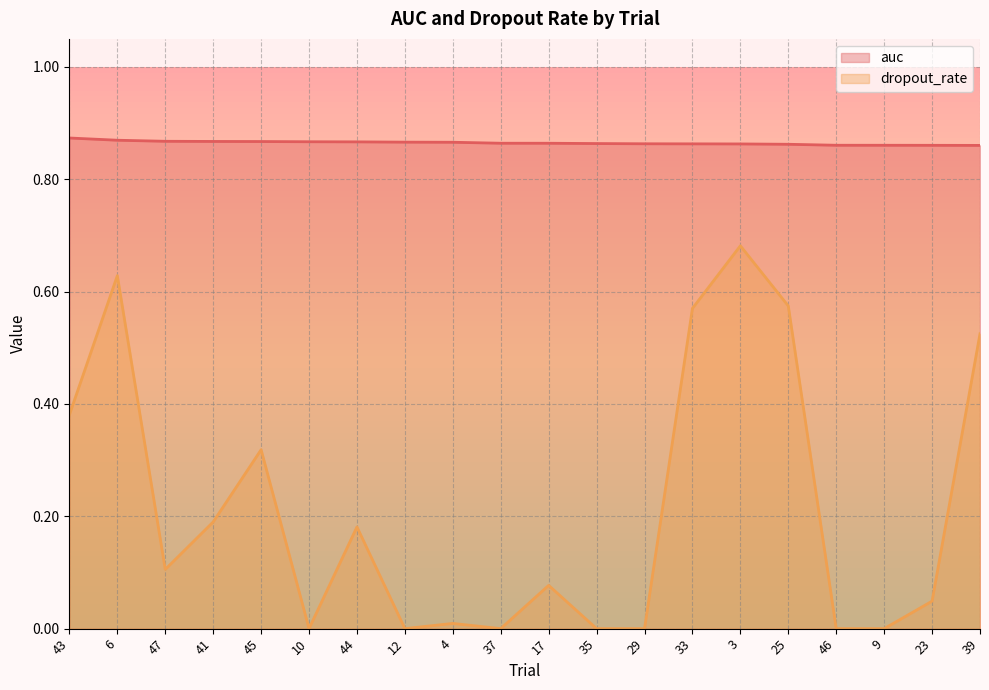

What is the difference between the highest and lowest values at 6?

0.2